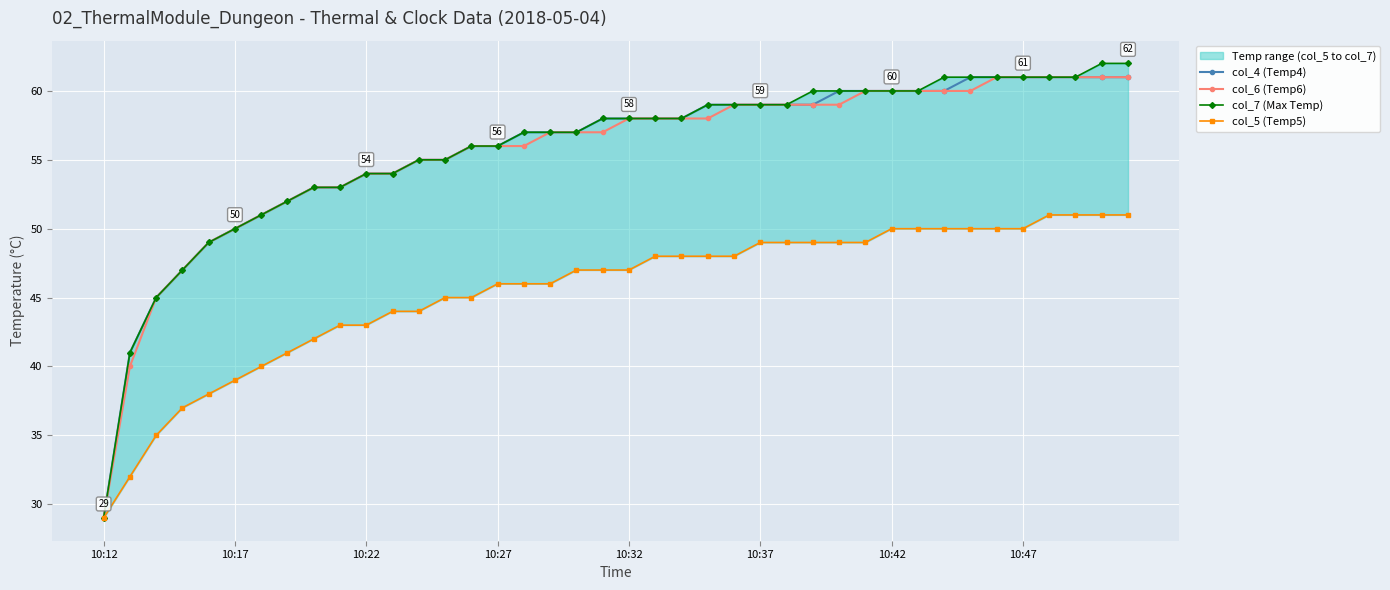

Is it true that col_4 (Temp4) equals 59 at 10:37?

True